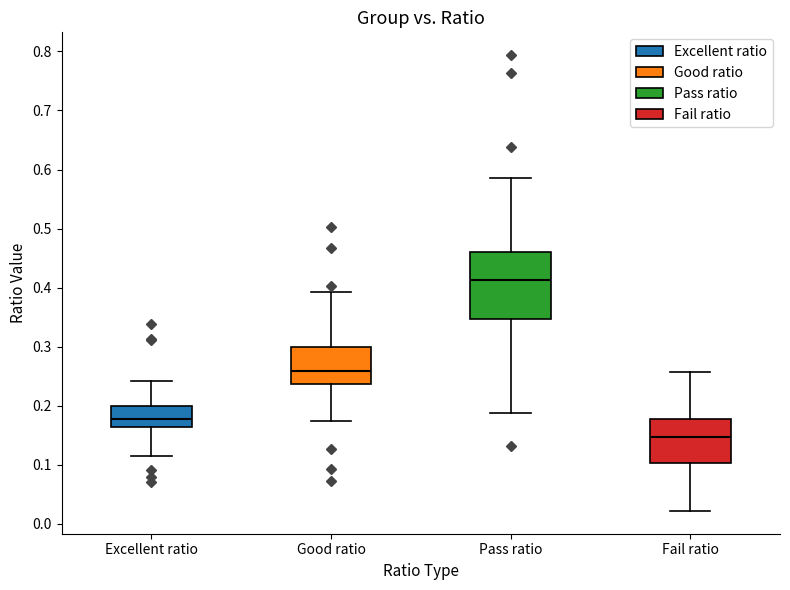

Reading left to right, transcribe this box plot: for each box, give where its median line is, the range the box spans, and where its two whiskers end, as read against the y-axis. The values are not printed on the chart, so give them approximately, as read against the axis.

Excellent ratio: median 0.18, box 0.16 to 0.20, whiskers 0.11 to 0.24
Good ratio: median 0.26, box 0.24 to 0.30, whiskers 0.17 to 0.39
Pass ratio: median 0.41, box 0.35 to 0.46, whiskers 0.19 to 0.59
Fail ratio: median 0.15, box 0.10 to 0.18, whiskers 0.02 to 0.26